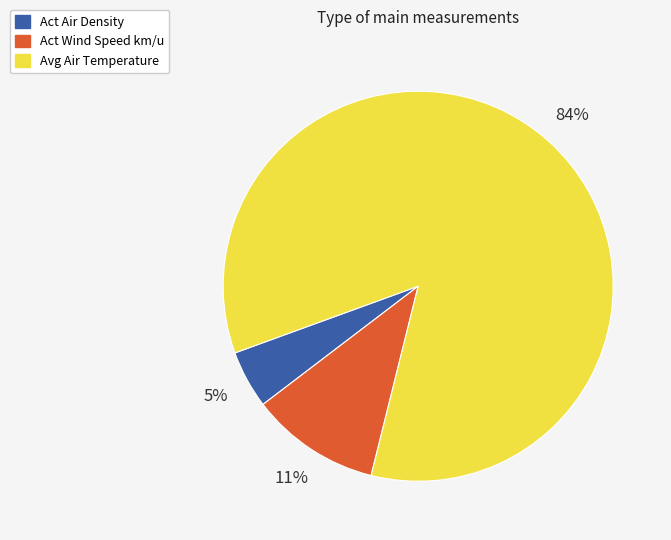

Which slice represents more than half of the pie?

Avg Air Temperature